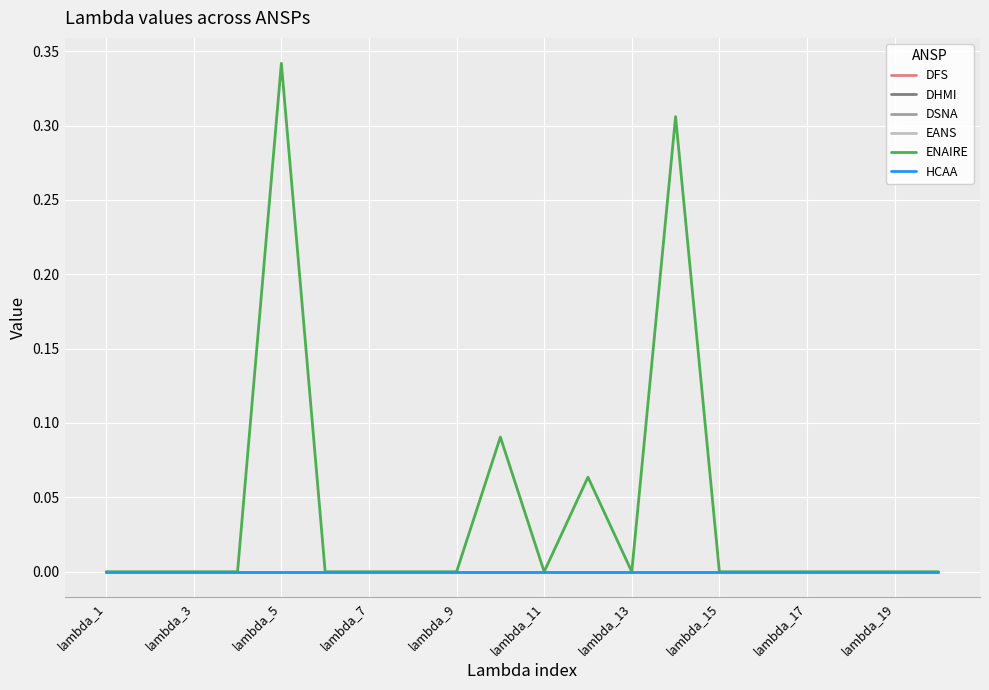

At which label does DSNA reach its peak?

lambda_1